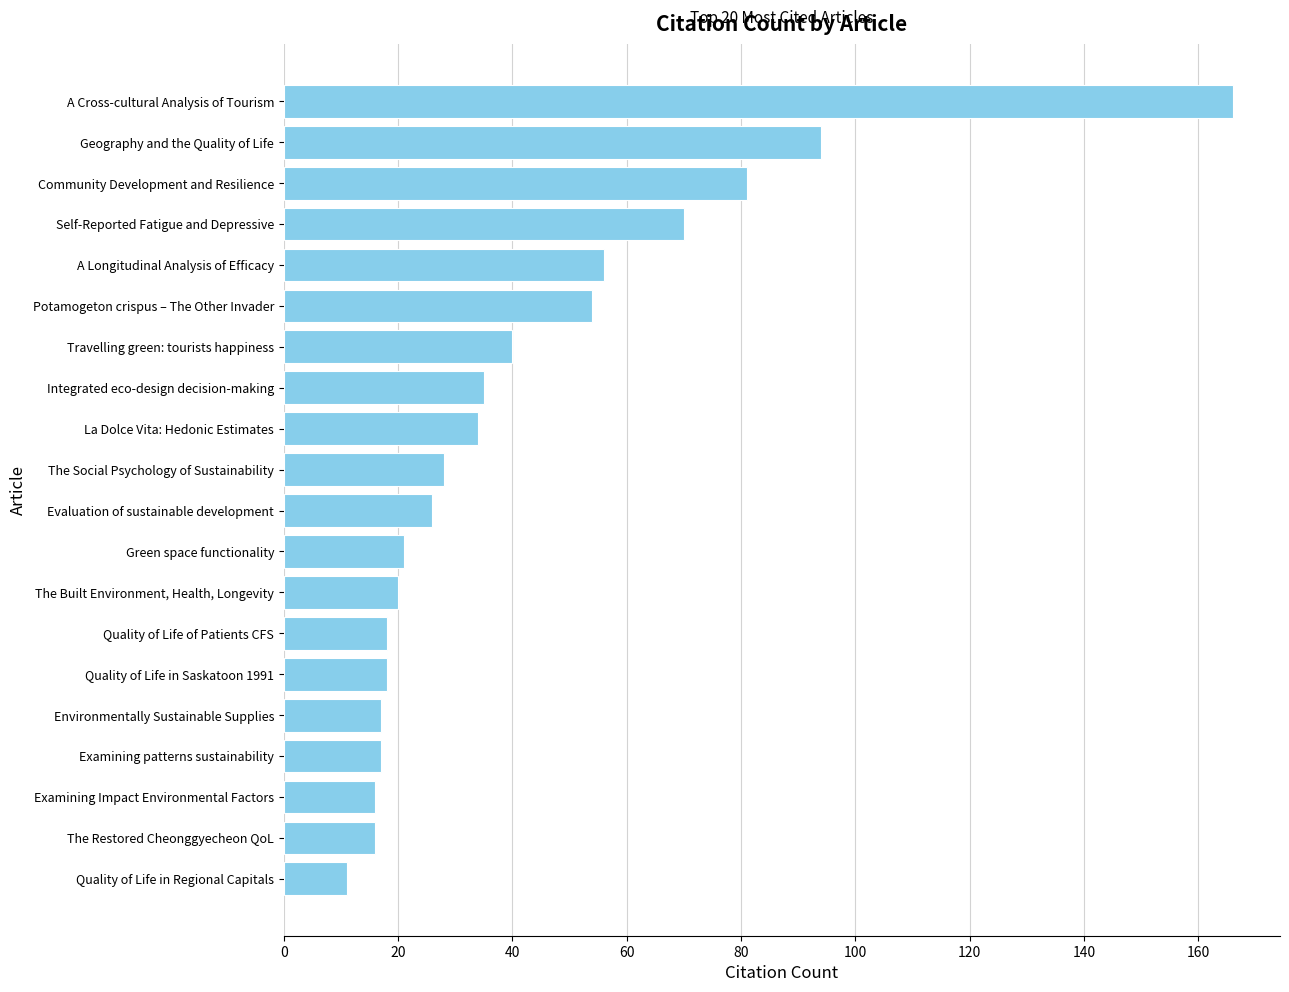

What is the approximate value at Quality of Life in Saskatoon 1991, to the nearest 5?

20